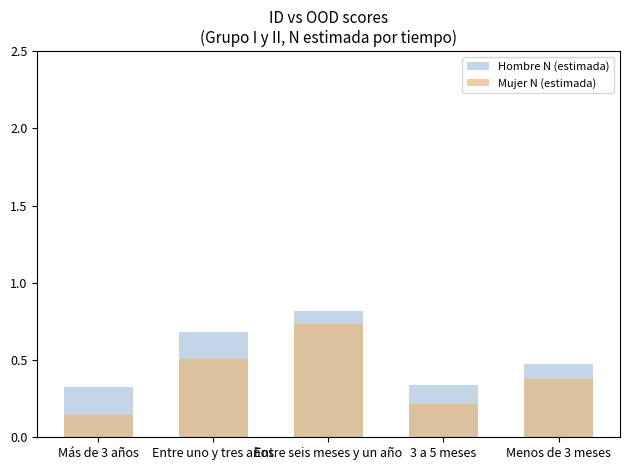

At which category does the chart reach its minimum across all series?

Más de 3 años